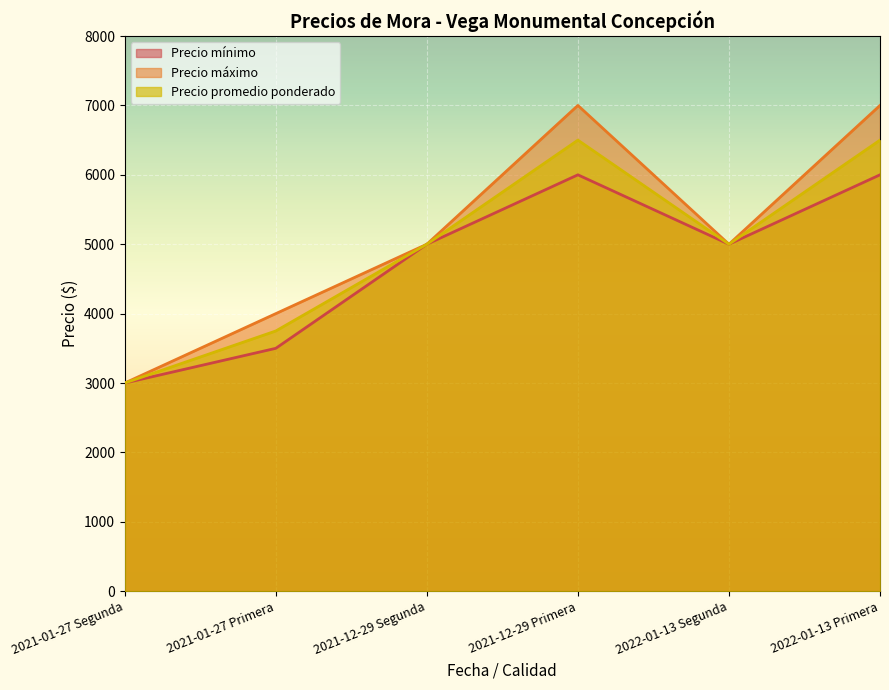

Rank the categories by Precio promedio ponderado value from lowest to highest.

2021-01-27 Segunda, 2021-01-27 Primera, 2021-12-29 Segunda, 2022-01-13 Segunda, 2021-12-29 Primera, 2022-01-13 Primera